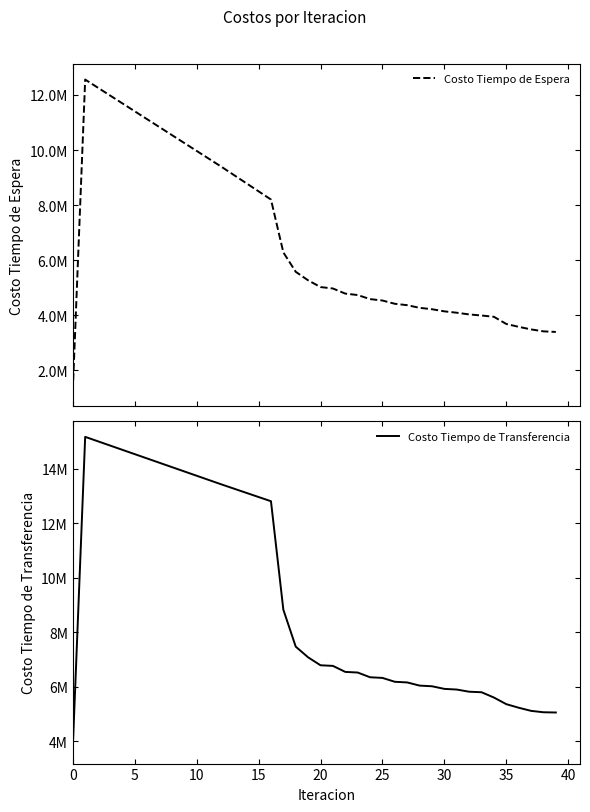

What is the minimum value shown in the chart?

1256091.7